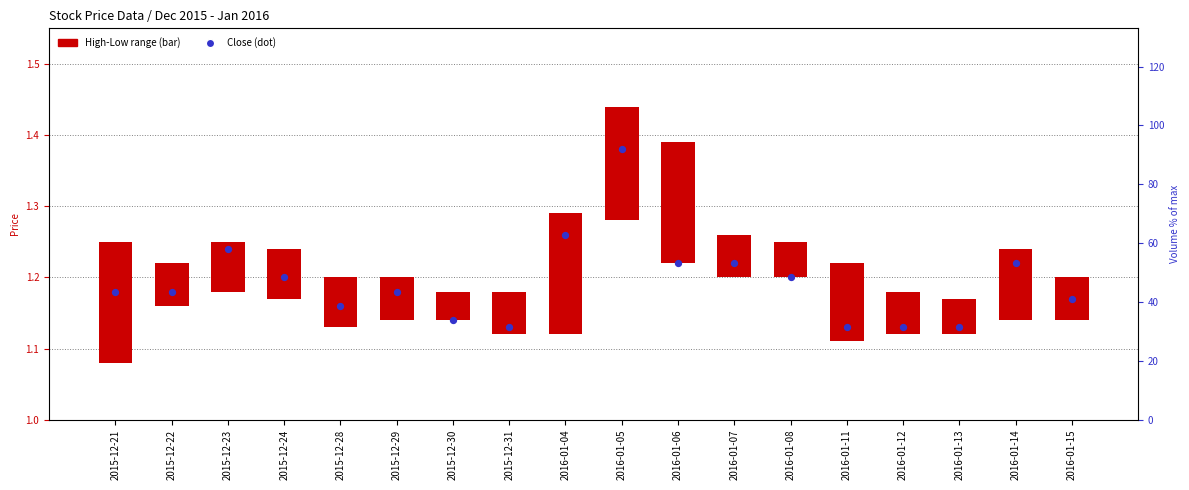

At which category is the sum across all series the highest?

2016-01-05